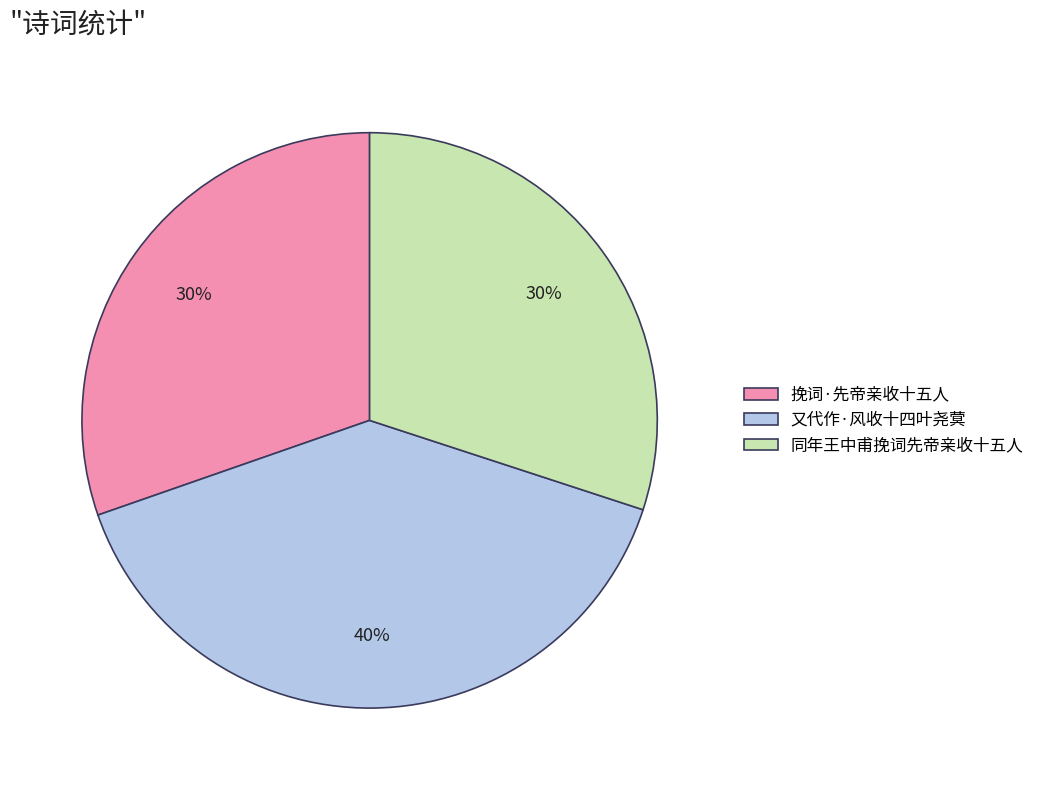

What percentage is the 同年王中甫挽词先帝亲收十五人 slice, to the nearest percent?

30%